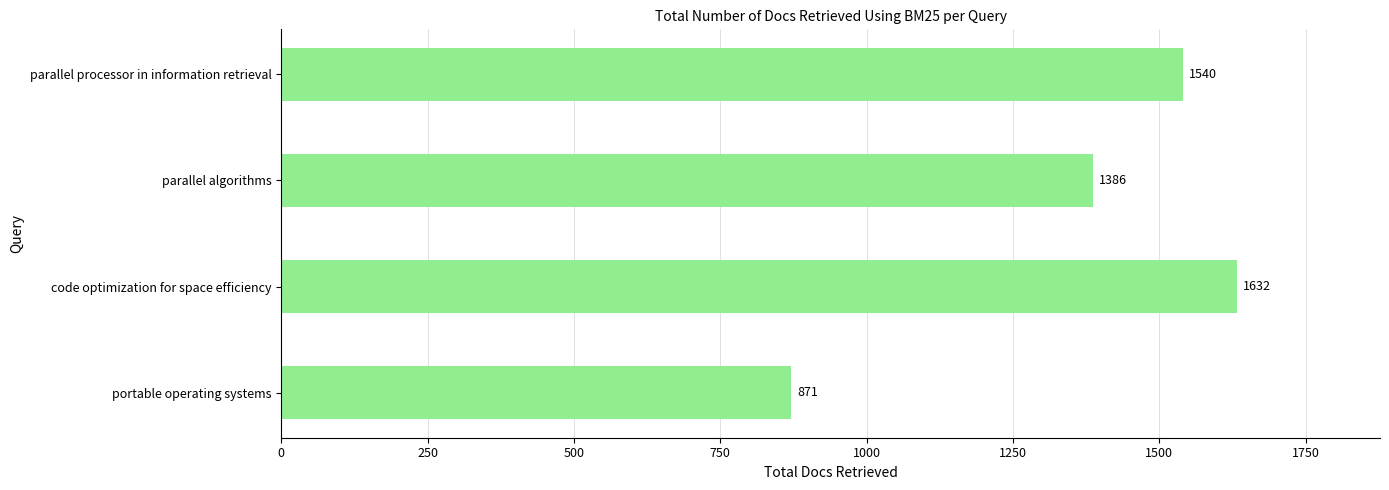

What is the minimum value shown in the chart?

871